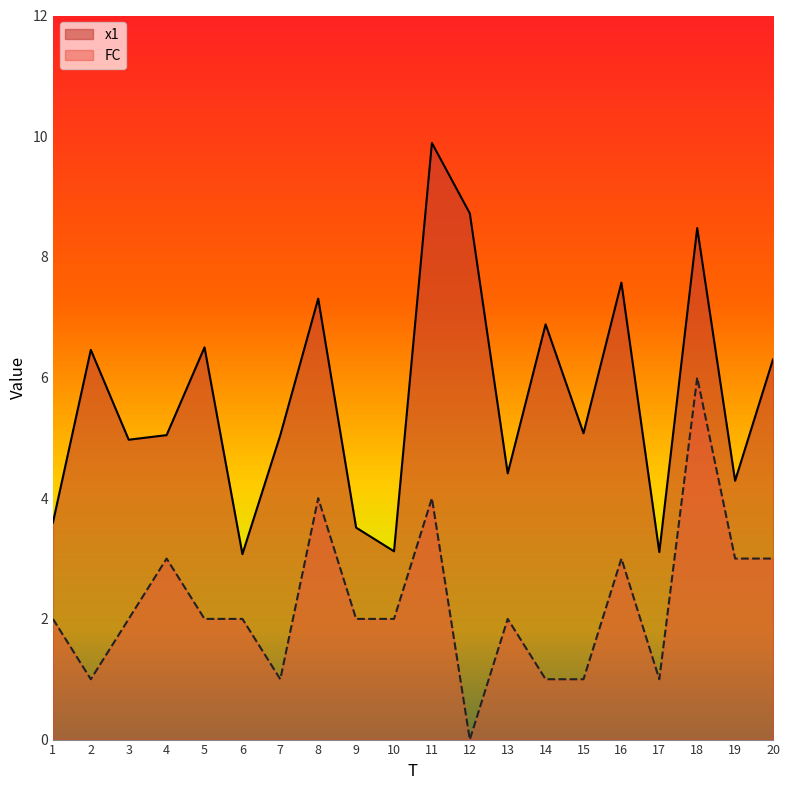

Which series has the widest spread of values?

x1